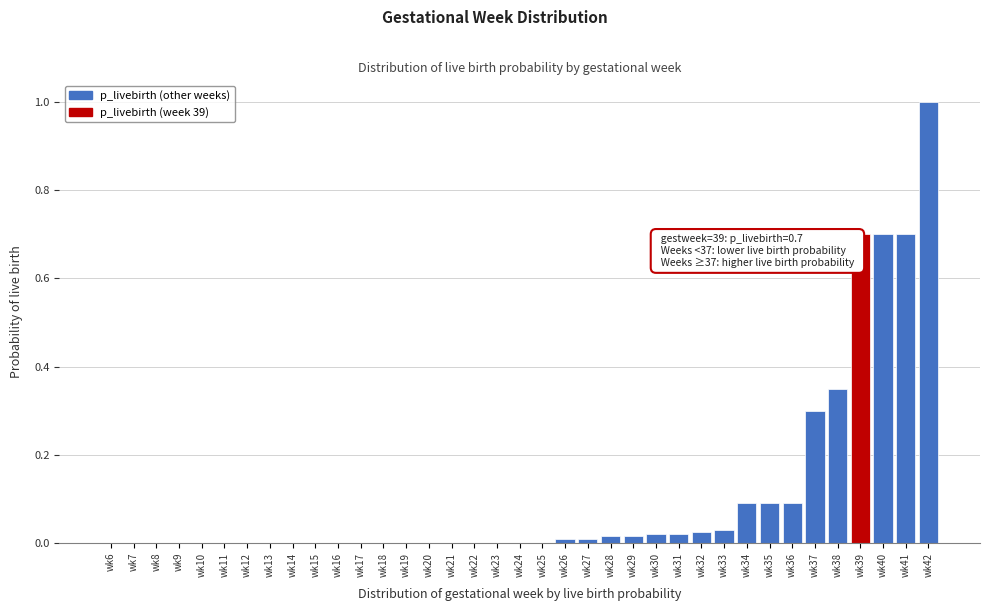

What is the greatest value displayed?

1.0